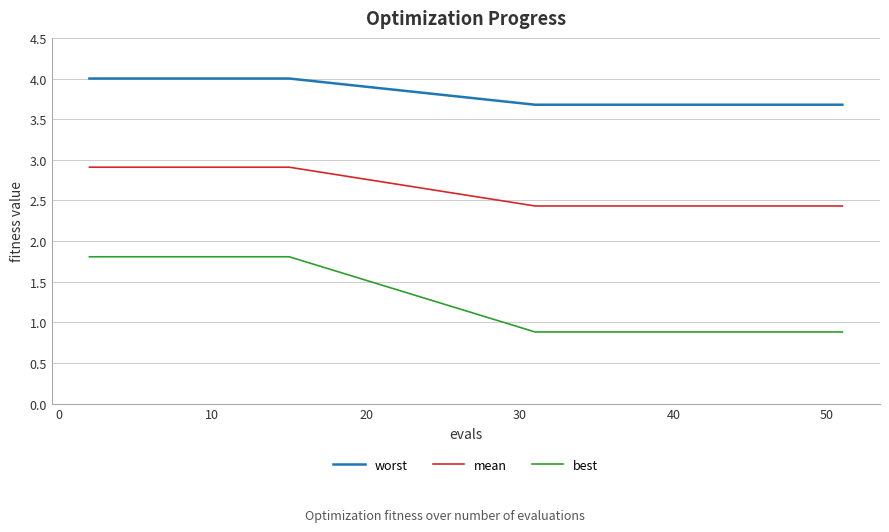

Which series has the largest range (max minus min)?

best